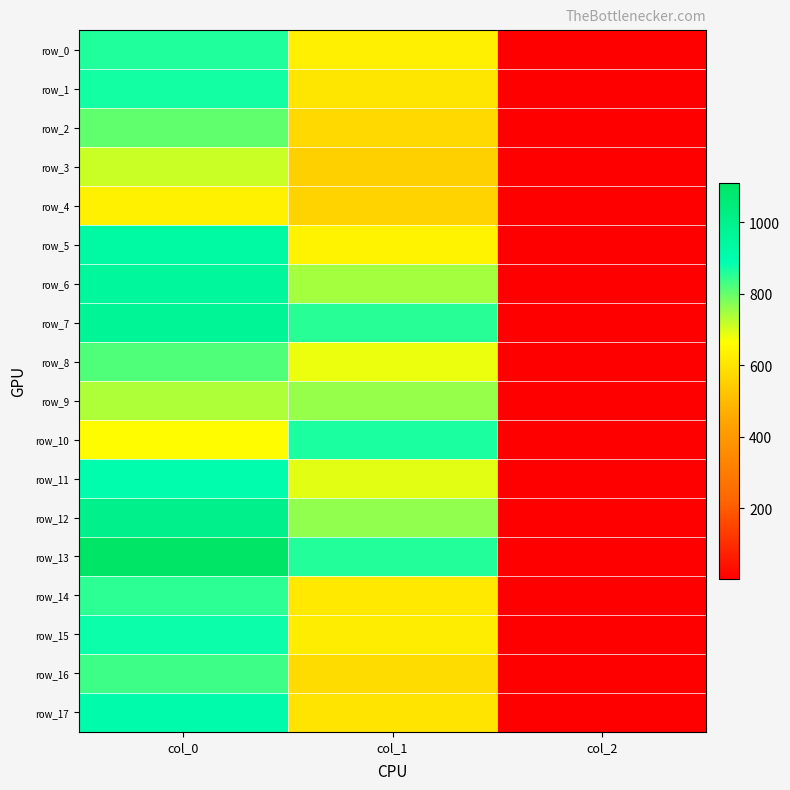

Where is row_5 nearest to the value 466?

col_1